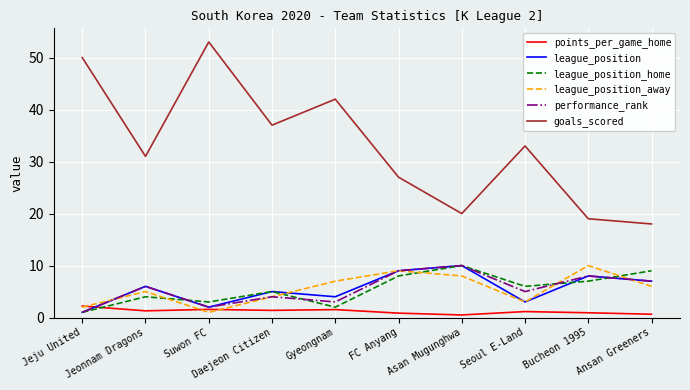

At which category does the chart reach its peak across all series?

Suwon FC